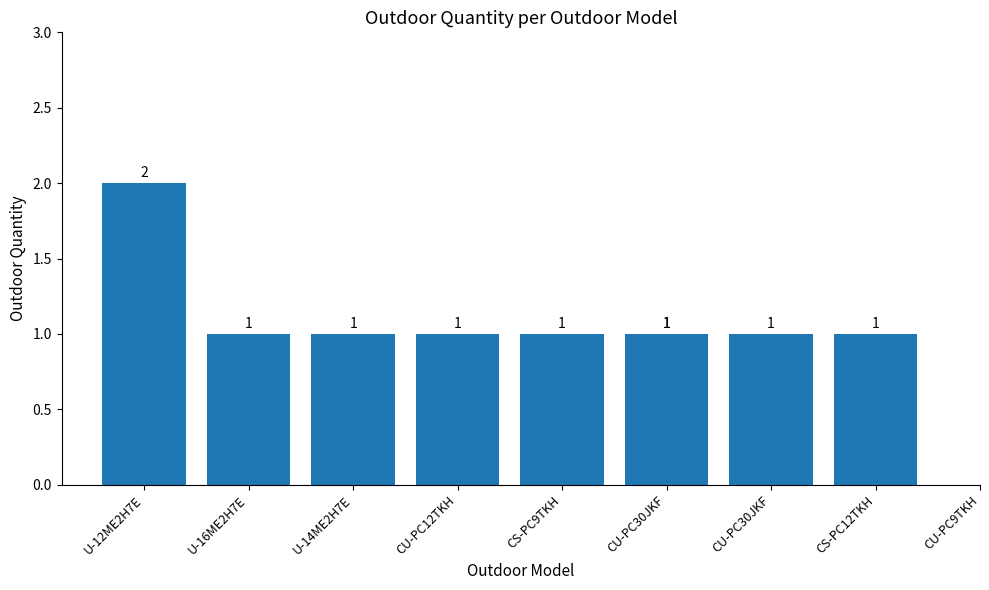

Between CU-PC12TKH and CS-PC9TKH, which is larger?

CU-PC12TKH